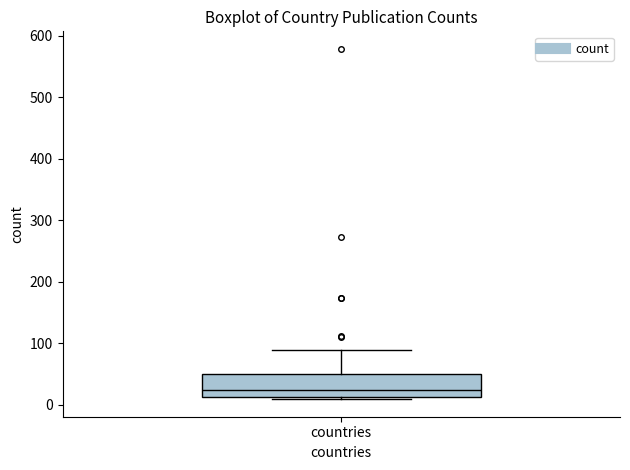

Read this box plot against the y-axis: the position of the median line, the range covered by the box, and the ends of both whiskers. The values are not printed on the chart, so give them approximately, as read against the axis.

median 20, box 10 to 50, whiskers 10 (just below the box's lower edge) to 90